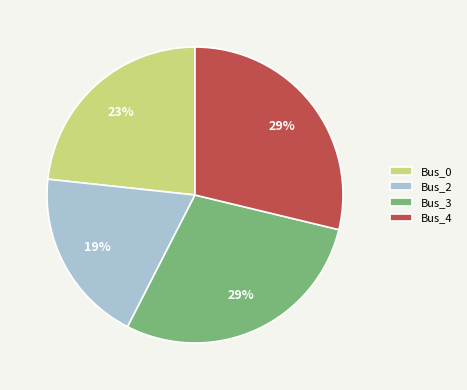

Approximately how many times larger is the value at Bus_2 compared to Bus_4?

0.7